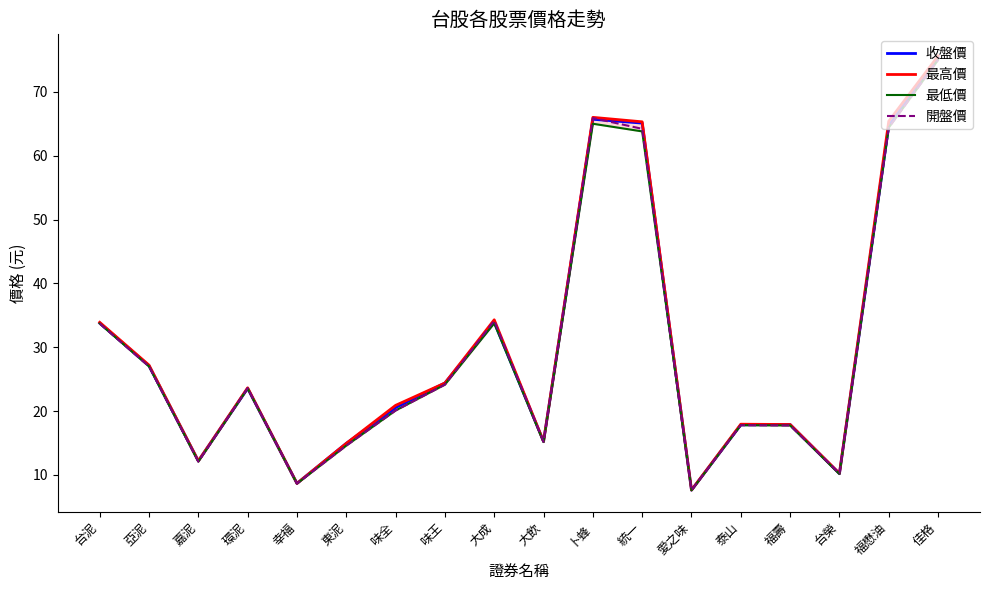

Reading left to right, list all the values displayed in this chart.

收盤價: 33.8	27.1	12.2	23.6	8.7	14.9	20.6	24.4	33.9	15.2	65.7	65.1	7.6	17.9	17.9	10.2	64.7	75.3
最高價: 33.9	27.2	12.2	23.6	8.7	14.9	20.9	24.4	34.3	15.2	66.0	65.3	7.6	17.9	17.9	10.2	65.4	75.6
最低價: 33.7	27.0	12.1	23.6	8.7	14.6	20.1	24.1	33.8	15.2	65.0	63.8	7.6	17.8	17.8	10.2	64.4	75.0
開盤價: 33.7	27.0	12.1	23.6	8.7	14.6	20.1	24.1	34.1	15.2	65.9	64.2	7.6	17.8	17.8	10.2	64.4	75.0